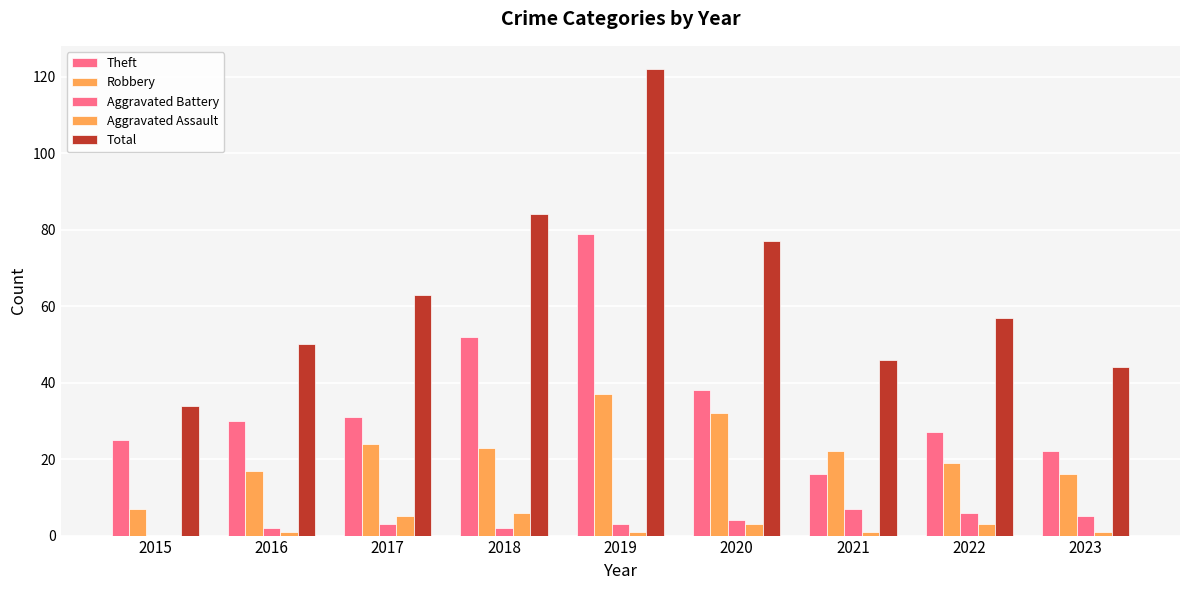

What is the difference between the Aggravated Assault values at 2023 and 2020?

2